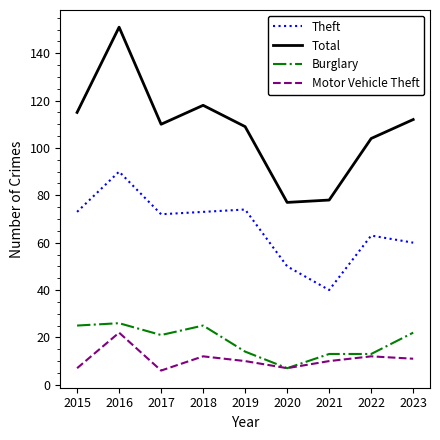

What value does the Theft series have at 2023?

60